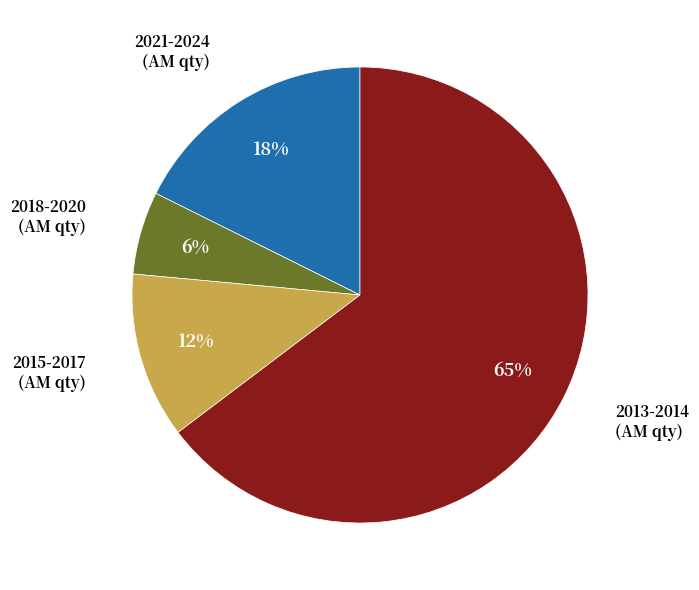

Is it true that 2018-2020 is 1% of the pie?

False